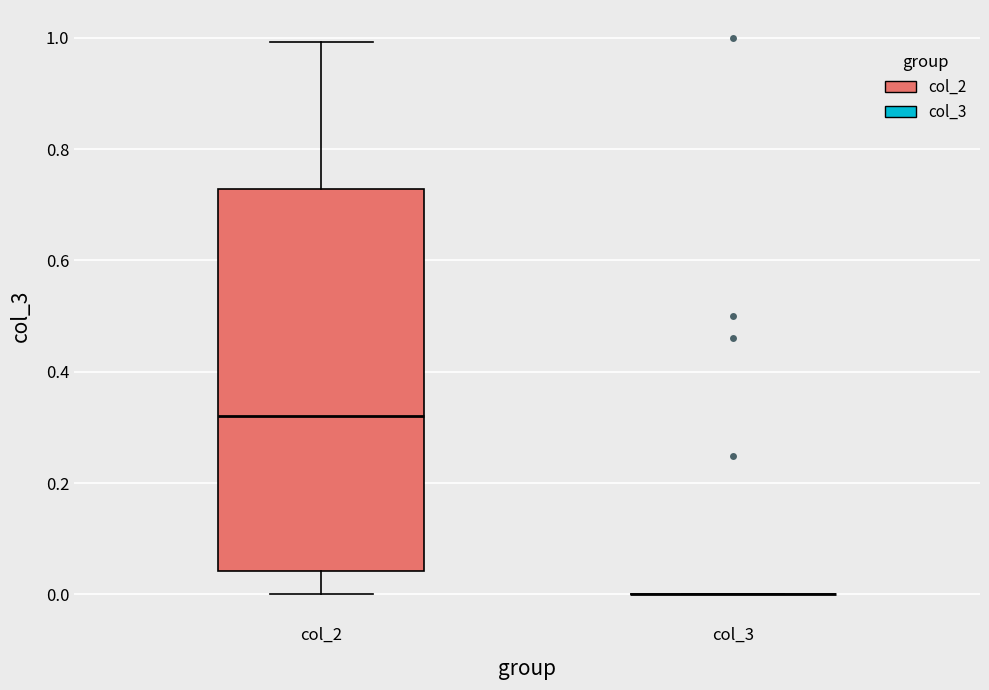

Where does the upper whisker of the box for col_2 end on the y-axis? The values are not printed on the chart, so give them approximately, as read against the axis.

1.00